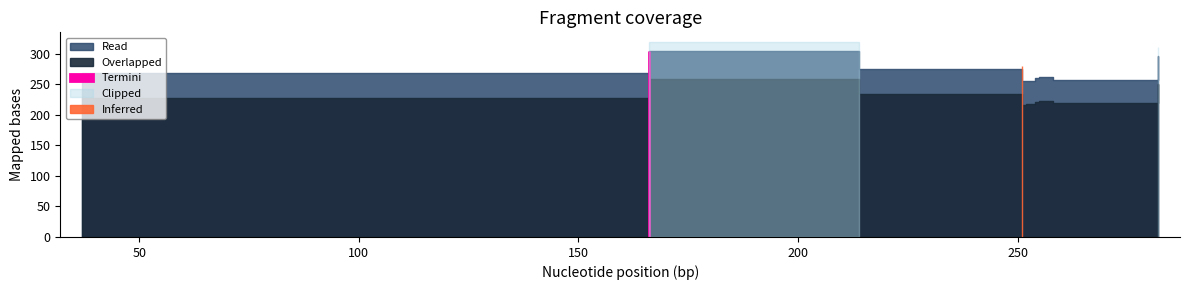

What is the difference between the values at 251 and 37?

14